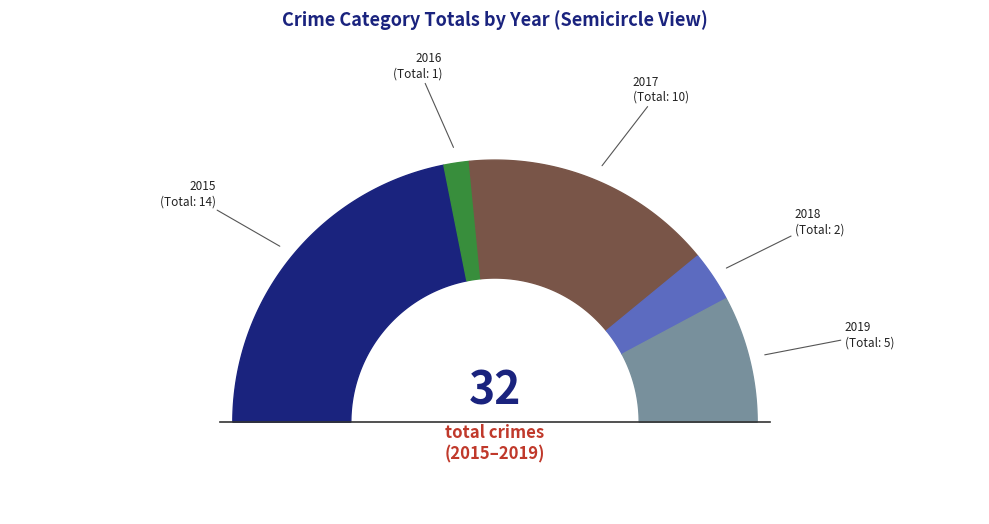

To the nearest percent, what portion does 2015 represent?

44%